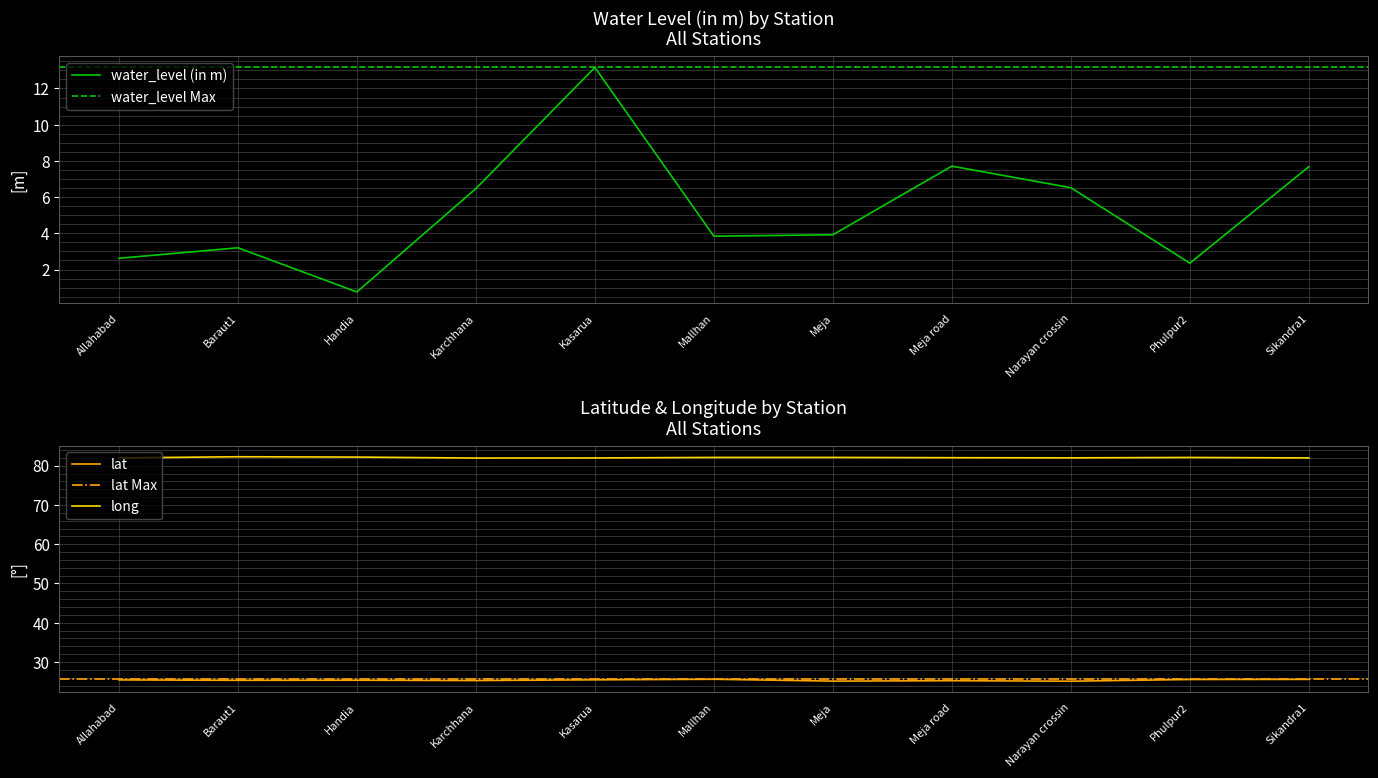

The value of water_level (in m) at Baraut1 is 1.1. True or false?

False